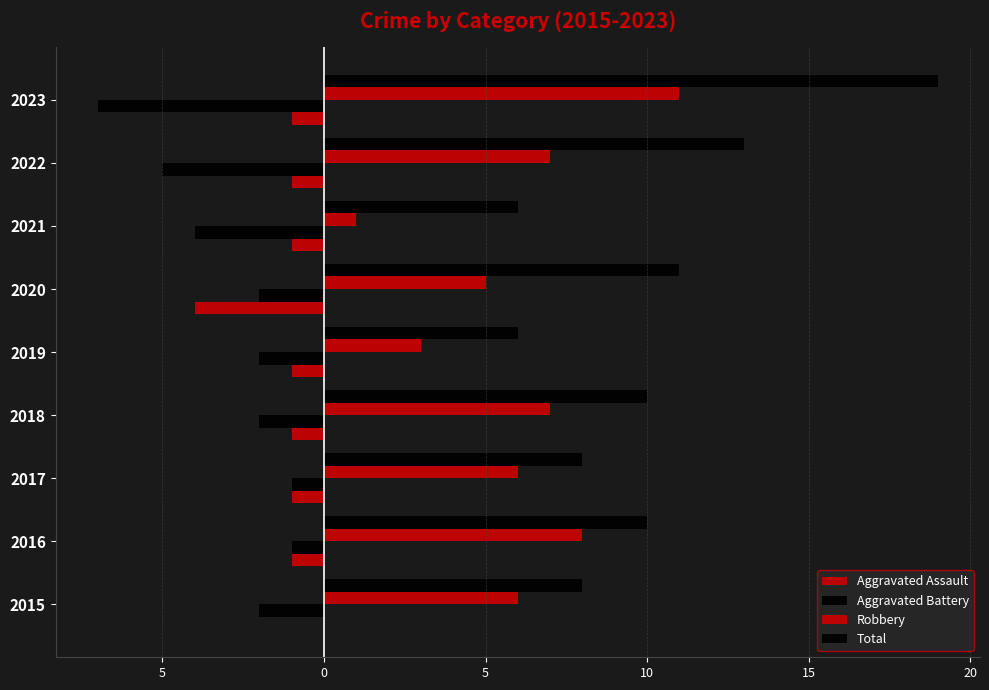

Which series has the largest total across all categories?

Total